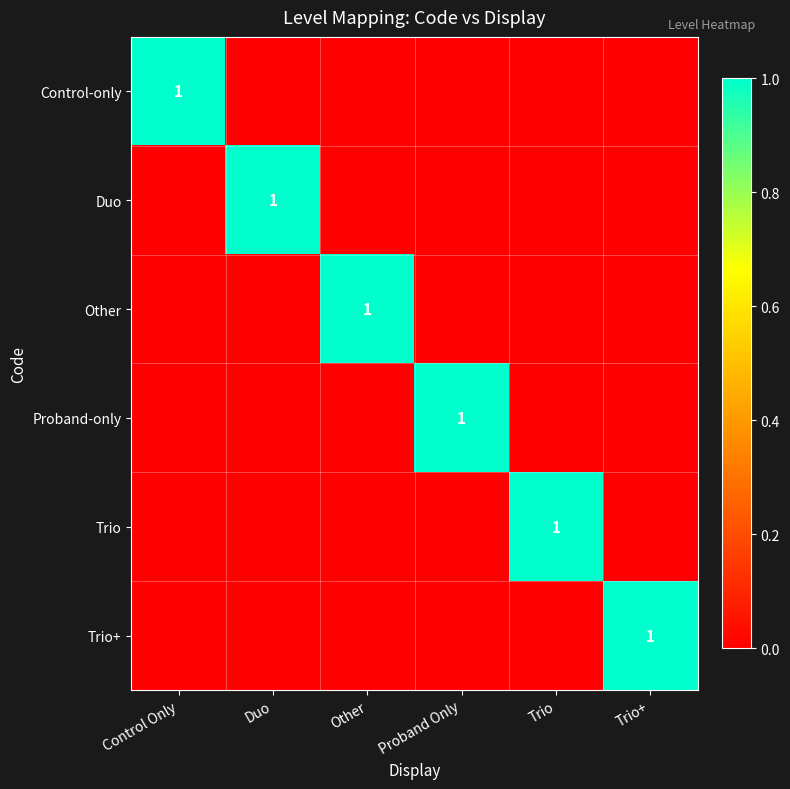

The Control-only series shows 0 at Duo. True or false?

True